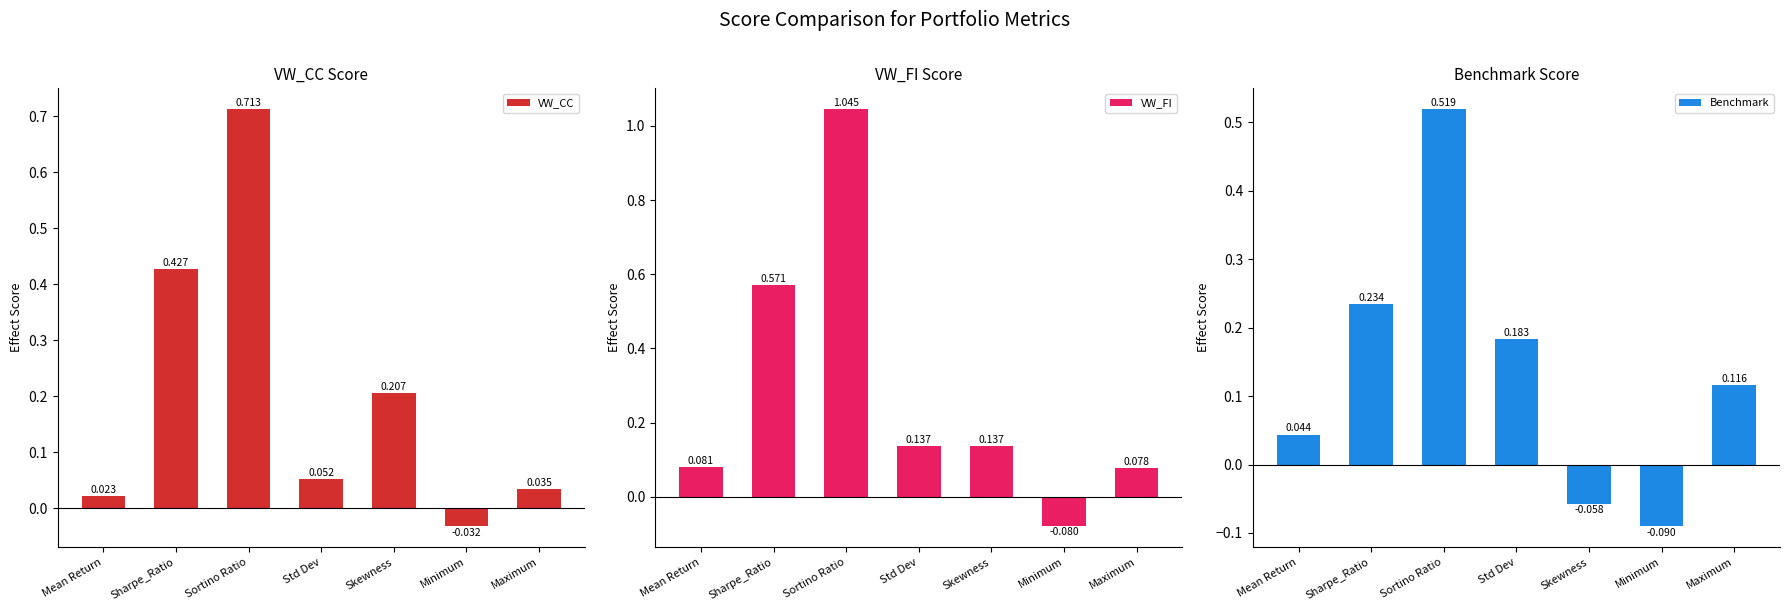

What is the difference between the highest and lowest values at Std Dev?

0.1